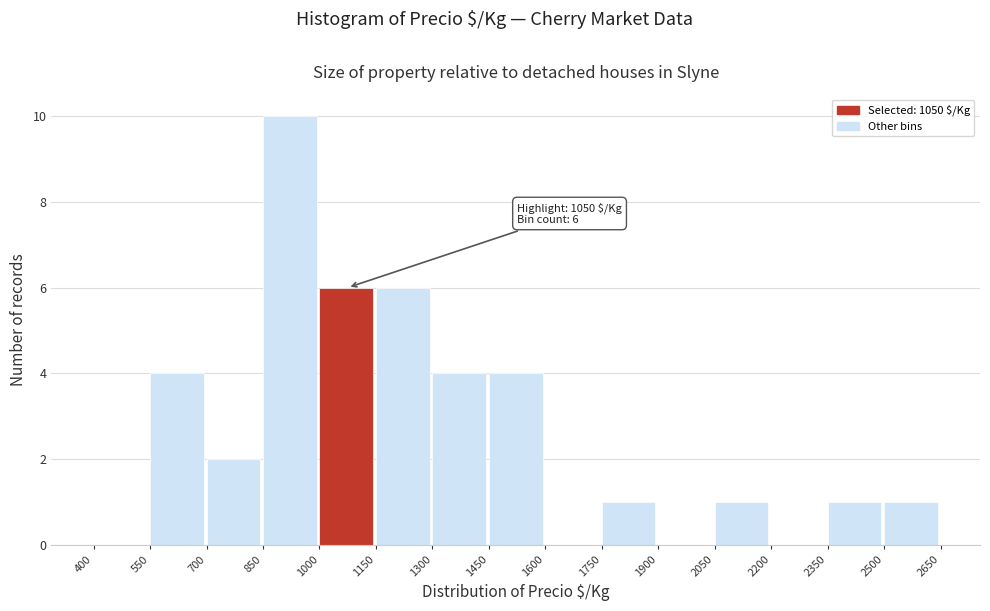

Which range on the x-axis has the tallest bar?

850 to 1000